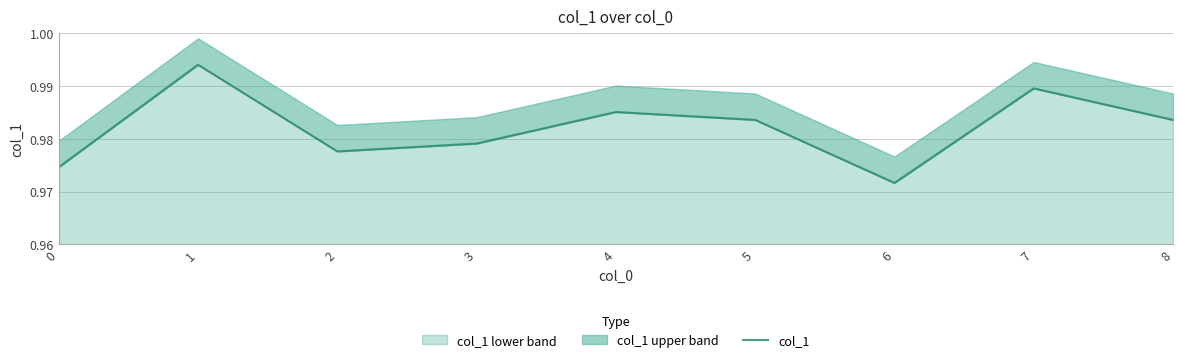

Reading left to right, extract all data points from this chart.

0=1.0	1=1.0	2=1.0	3=1.0	4=1.0	5=1.0	6=1.0	7=1.0	8=1.0